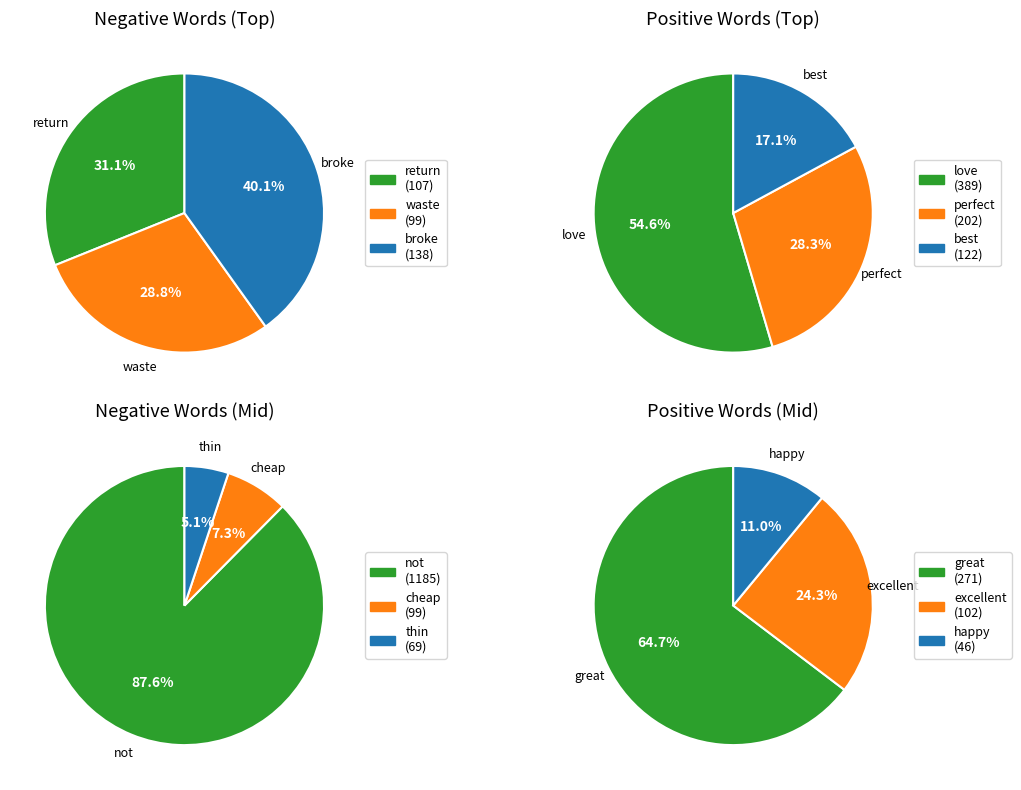

To the nearest percent, what percentage of the pie is 2?

7%